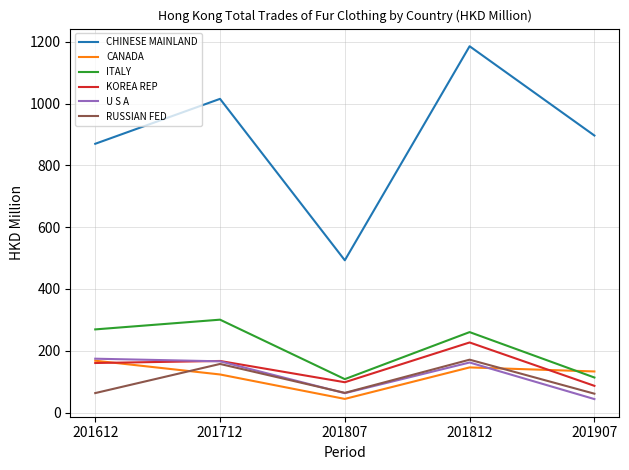

What is the approximate value of KOREA REP at 201907?

86.5